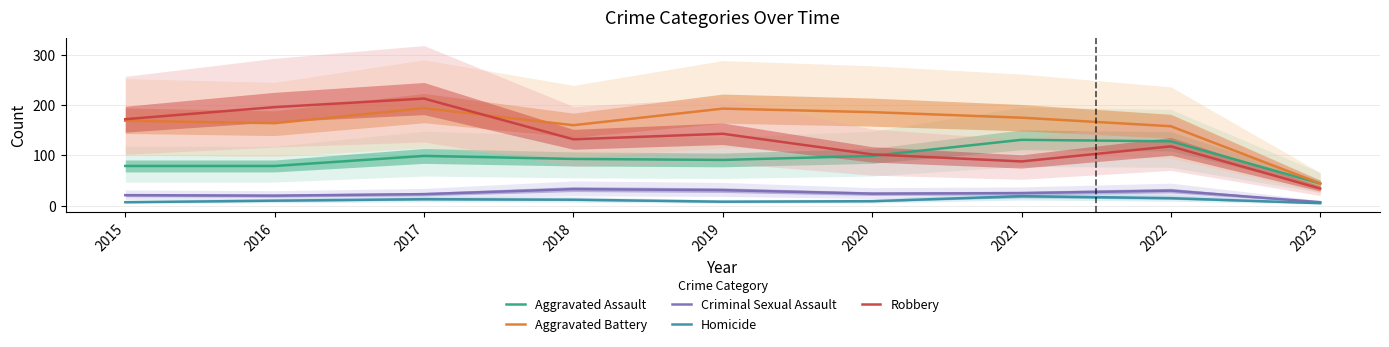

How many data points in Homicide are above 10?

4